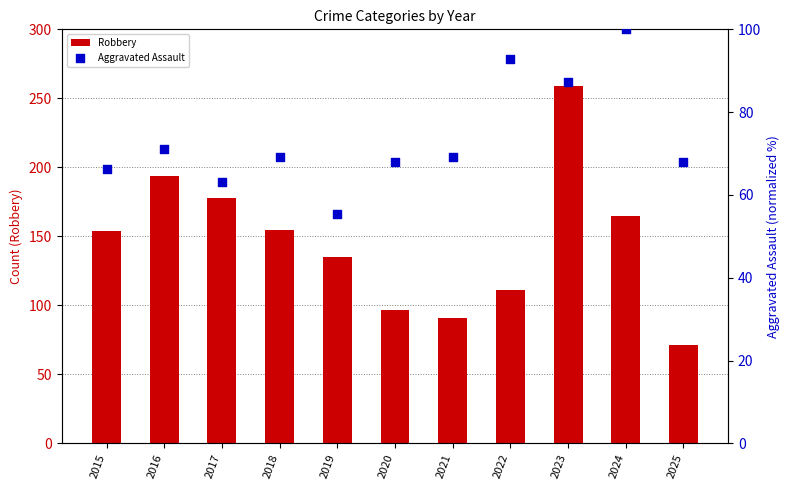

What are all the series names shown in the legend?

Robbery, Aggravated Assault